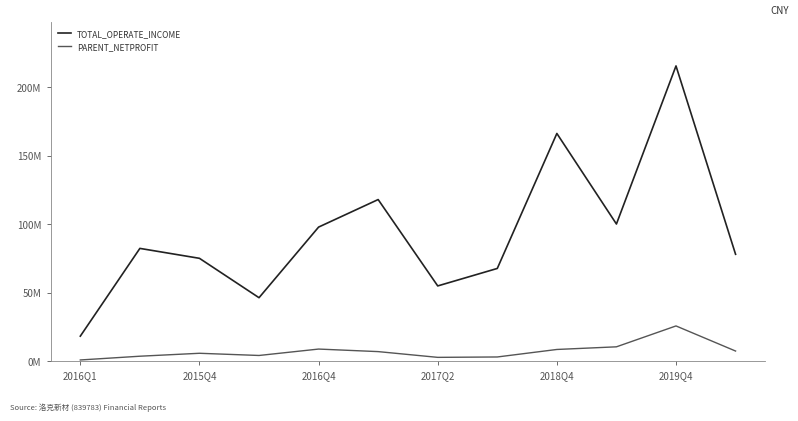

True or false: PARENT_NETPROFIT and TOTAL_OPERATE_INCOME cross at least once.

False